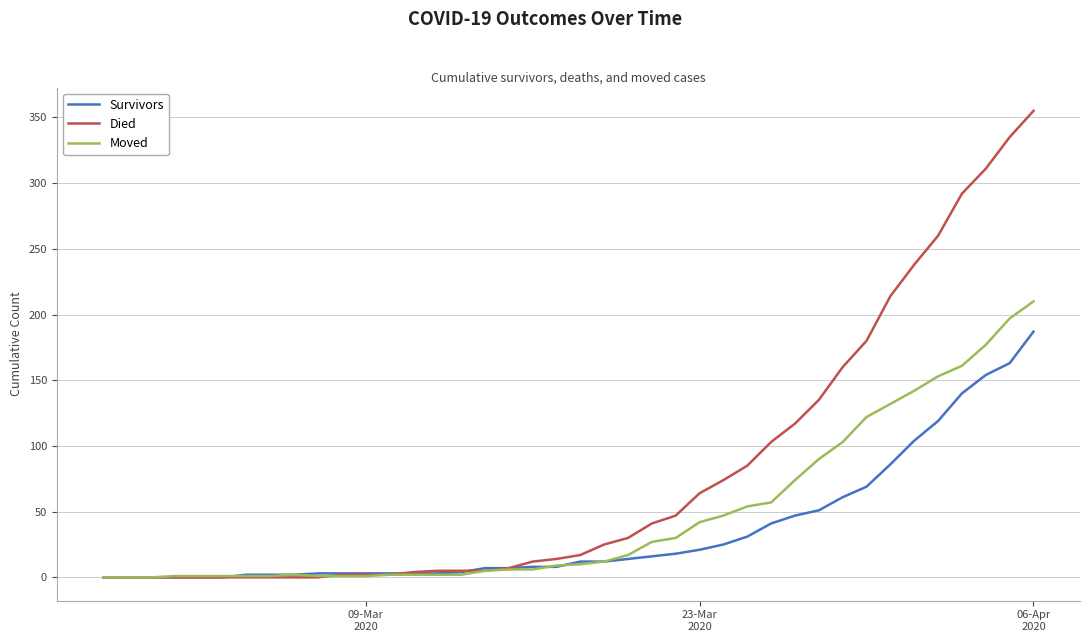

Which series has the largest total across all categories?

Died